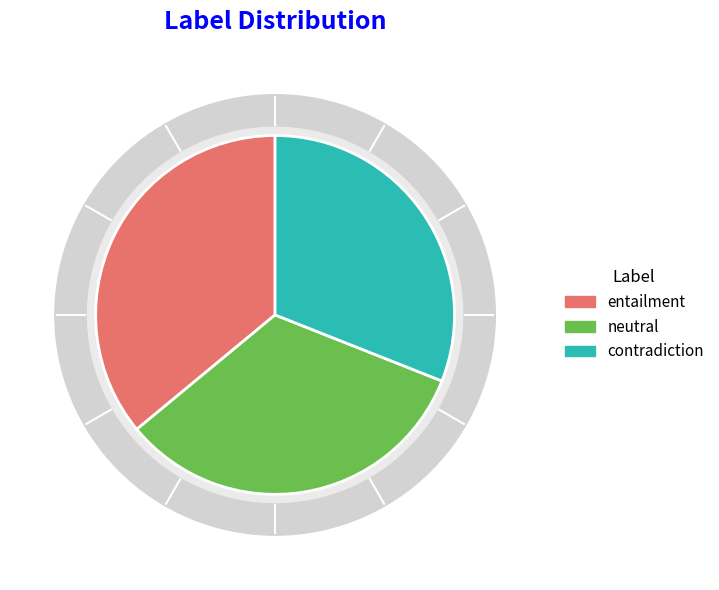

Combined, what portion of the pie is contradiction and entailment?

67.0%